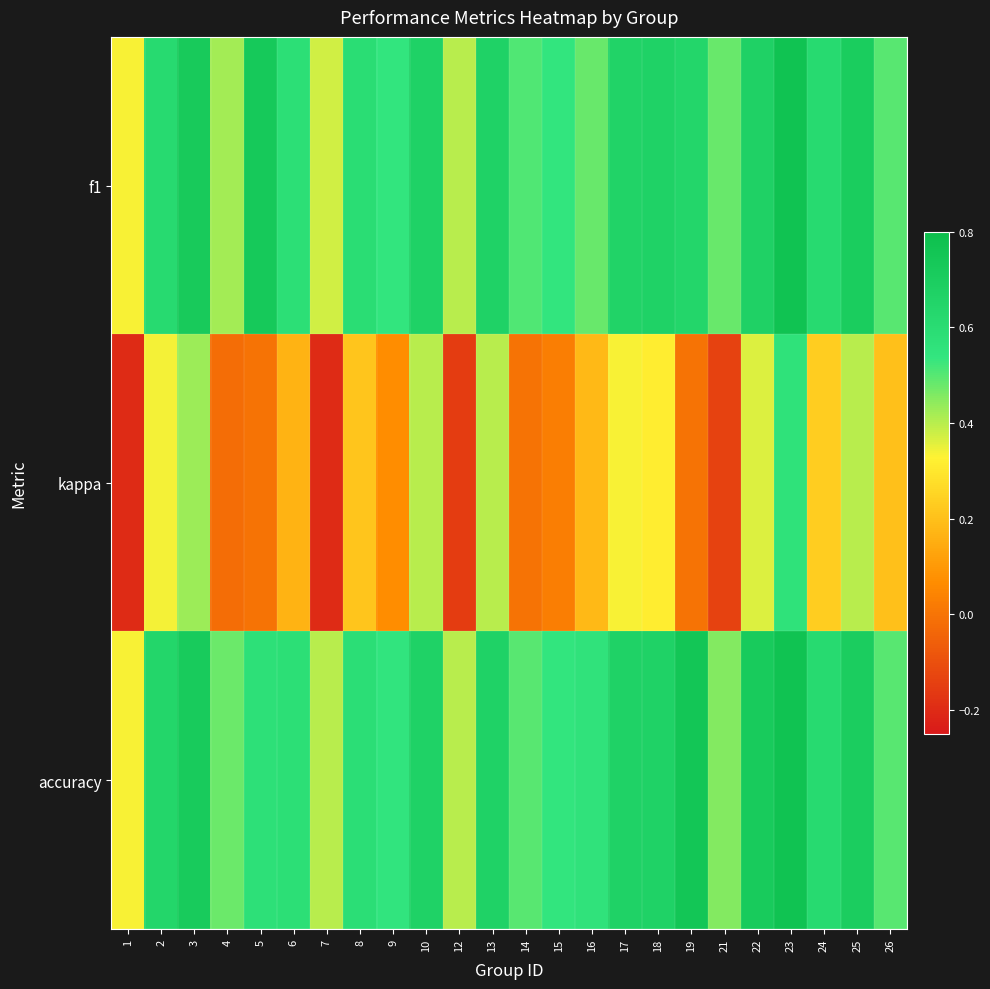

Reading left to right, what are all the values shown in this chart?

f1: 1=0.3	2=0.6	3=0.7	4=0.4	5=0.7	6=0.6	7=0.4	8=0.6	9=0.5	10=0.7	12=0.4	13=0.7	14=0.5	15=0.5	16=0.5	17=0.7	18=0.7	19=0.6	21=0.5	22=0.7	23=0.8	24=0.6	25=0.7	26=0.5
kappa: 1=-0.2	2=0.3	3=0.4	4=-0.0	5=0.0	6=0.2	7=-0.2	8=0.2	9=0.1	10=0.4	12=-0.2	13=0.4	14=0.0	15=0.0	16=0.2	17=0.3	18=0.3	19=0.0	21=-0.1	22=0.4	23=0.6	24=0.2	25=0.4	26=0.2
accuracy: 1=0.3	2=0.6	3=0.7	4=0.5	5=0.6	6=0.6	7=0.4	8=0.6	9=0.5	10=0.7	12=0.4	13=0.7	14=0.5	15=0.5	16=0.6	17=0.7	18=0.7	19=0.8	21=0.5	22=0.7	23=0.8	24=0.6	25=0.7	26=0.5